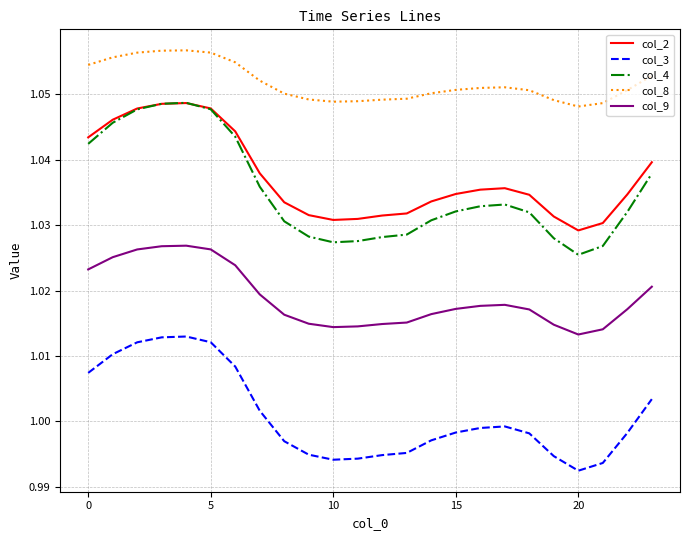

What are all the series names shown in the legend?

col_2, col_3, col_4, col_8, col_9